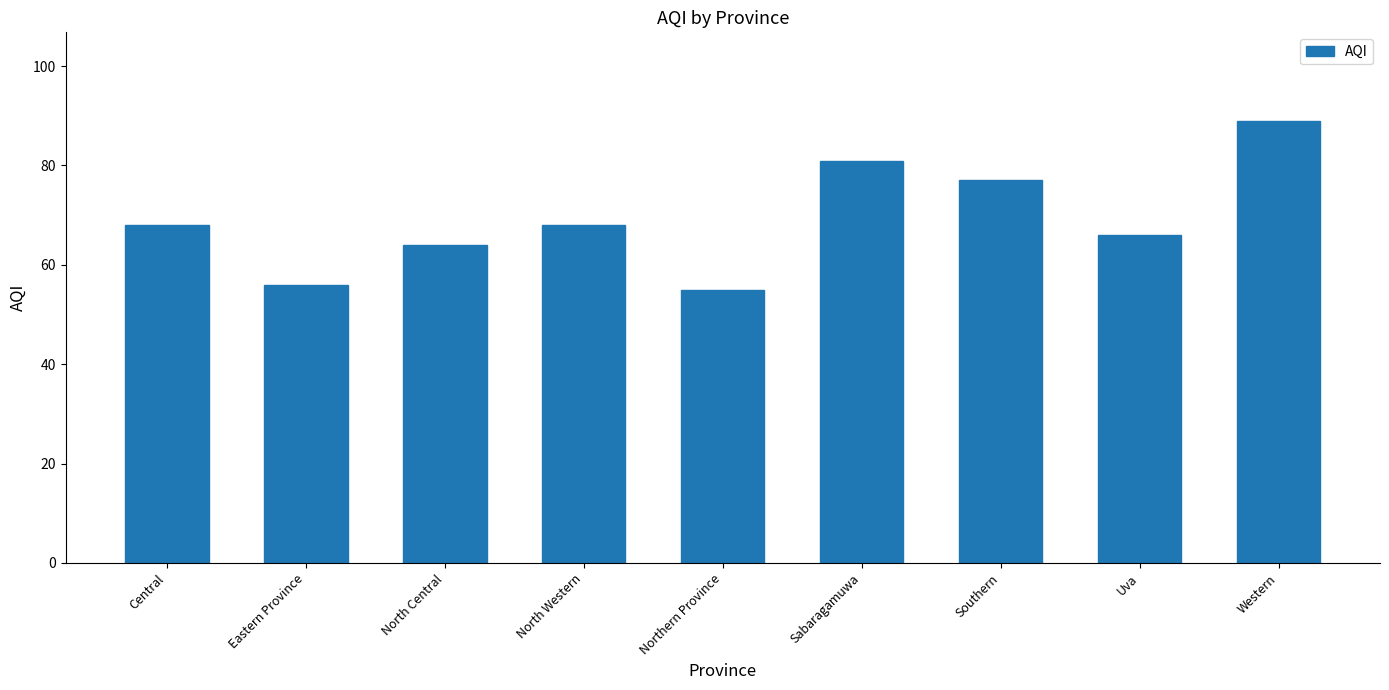

What is the sum of all values?

624